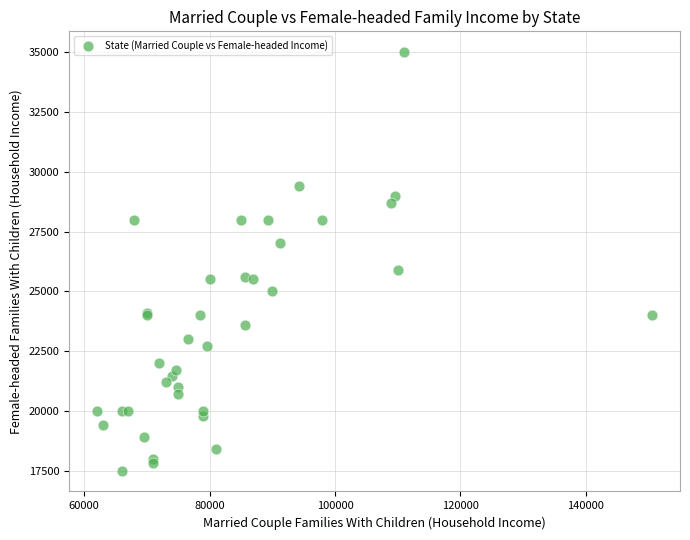

What Y value in the scatter plot is closest to 26250?

25900